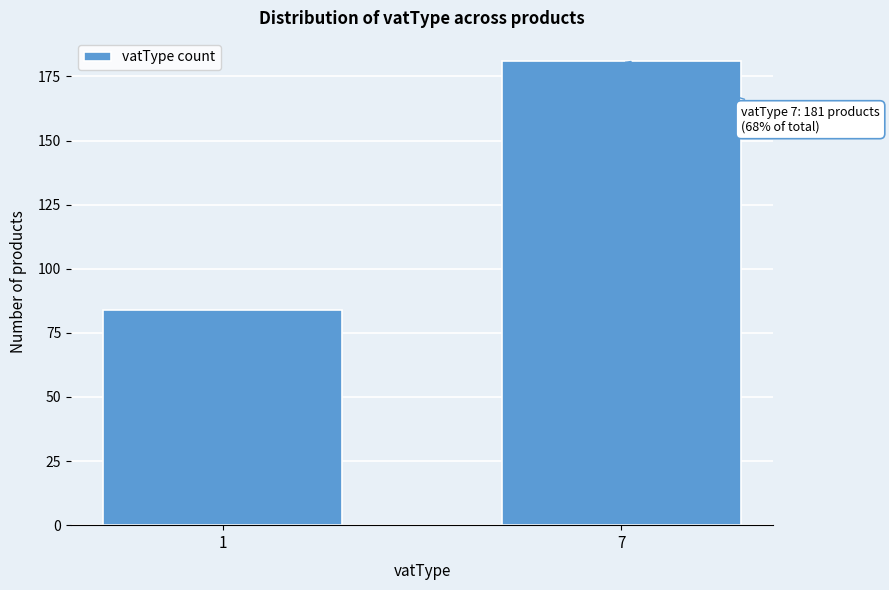

Reading right to left, transcribe all the data shown in this chart.

7=181	1=84